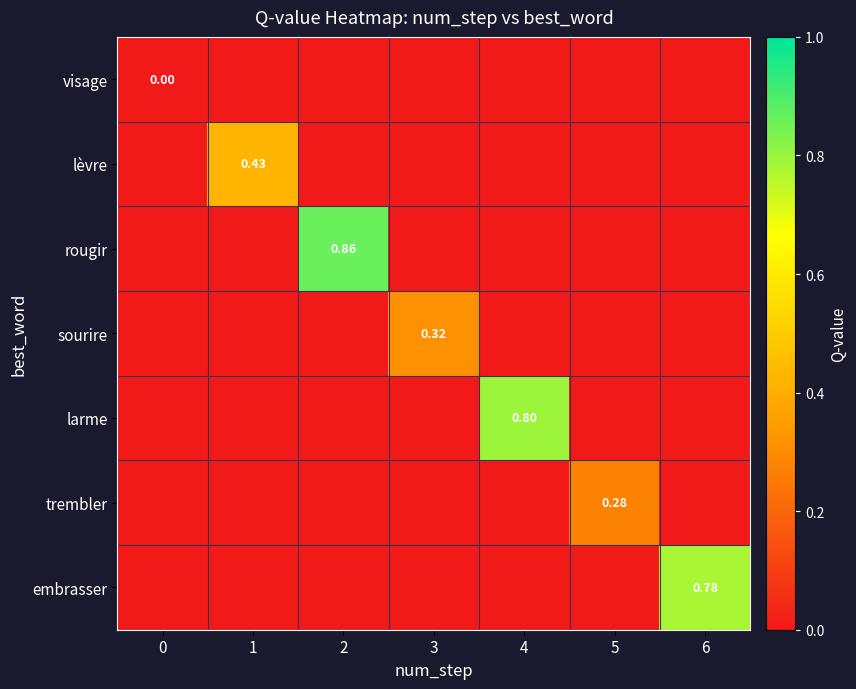

Is it true that rougir equals 1.3 at 2?

False